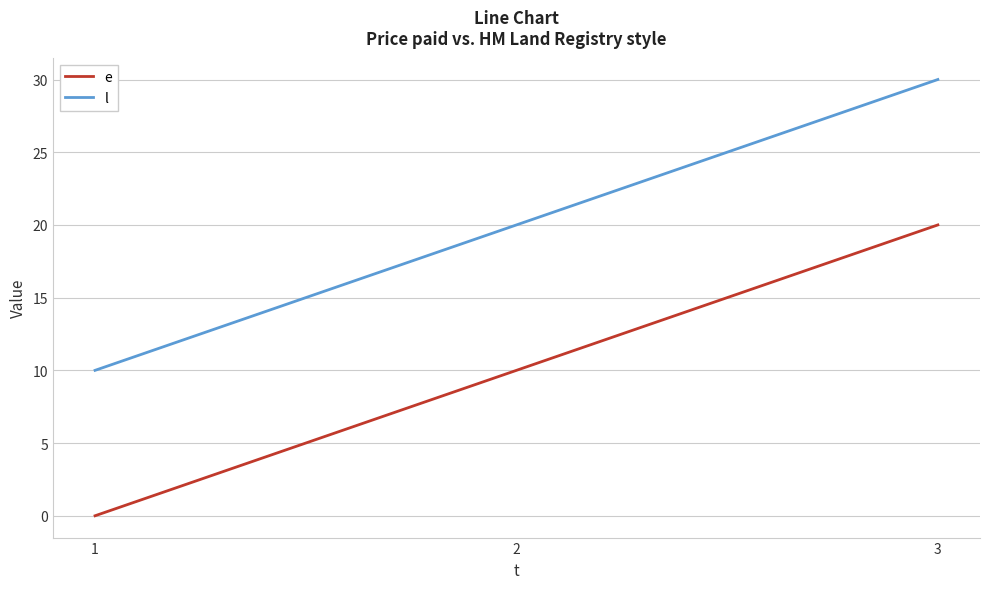

What is the total value across all series at 2?

30